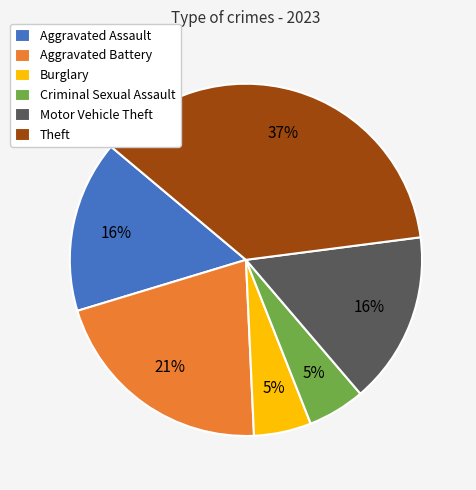

Is it true that Burglary is 1% of the pie?

False